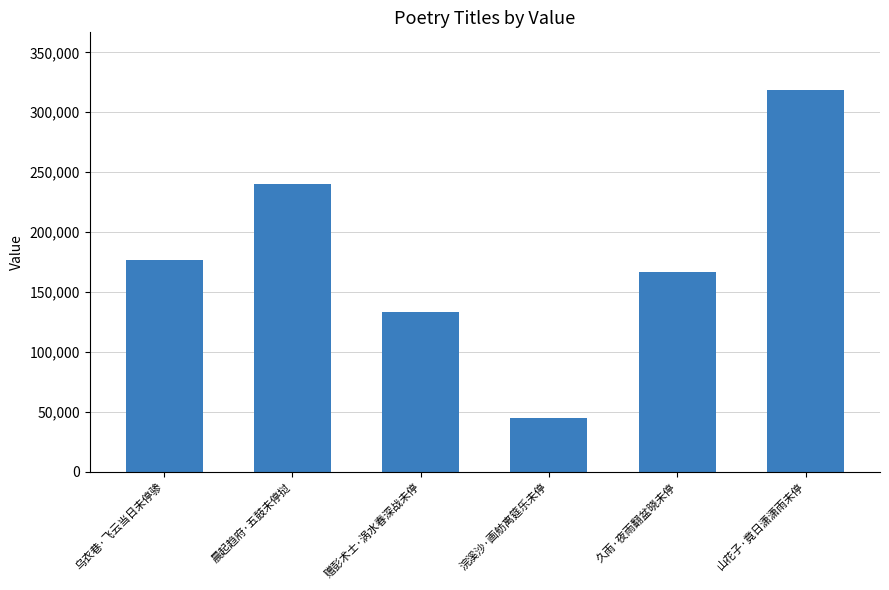

Between 晨起趋府·五鼓未停挝 and 赠彭术士·涡水春深战未停, which is larger?

晨起趋府·五鼓未停挝